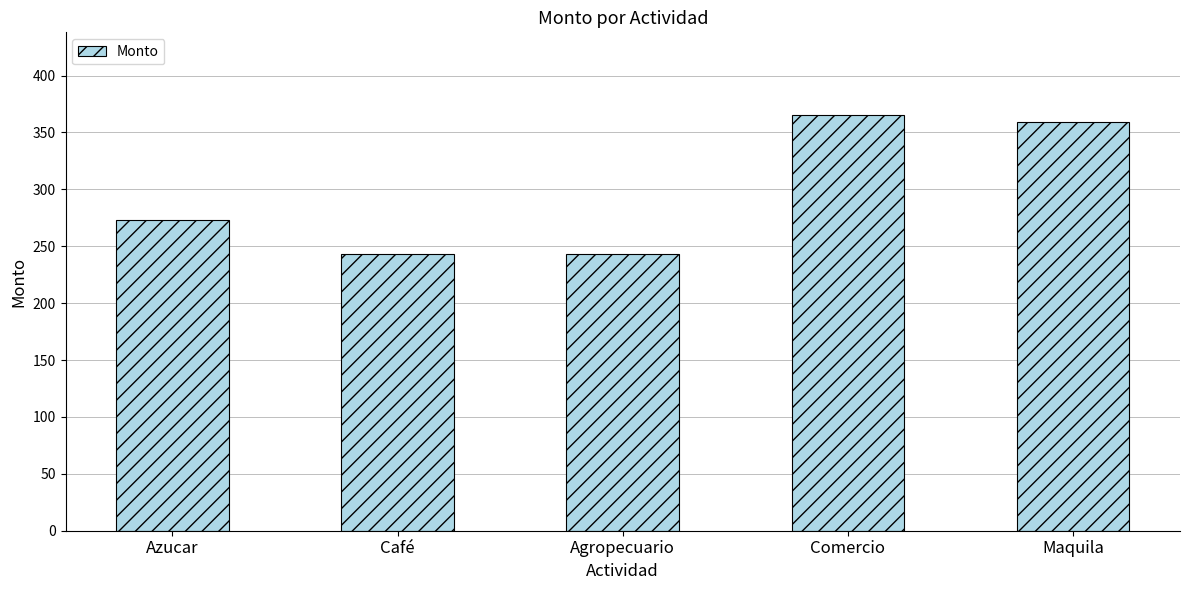

Is it true that the value at Azucar is 272.7?

True